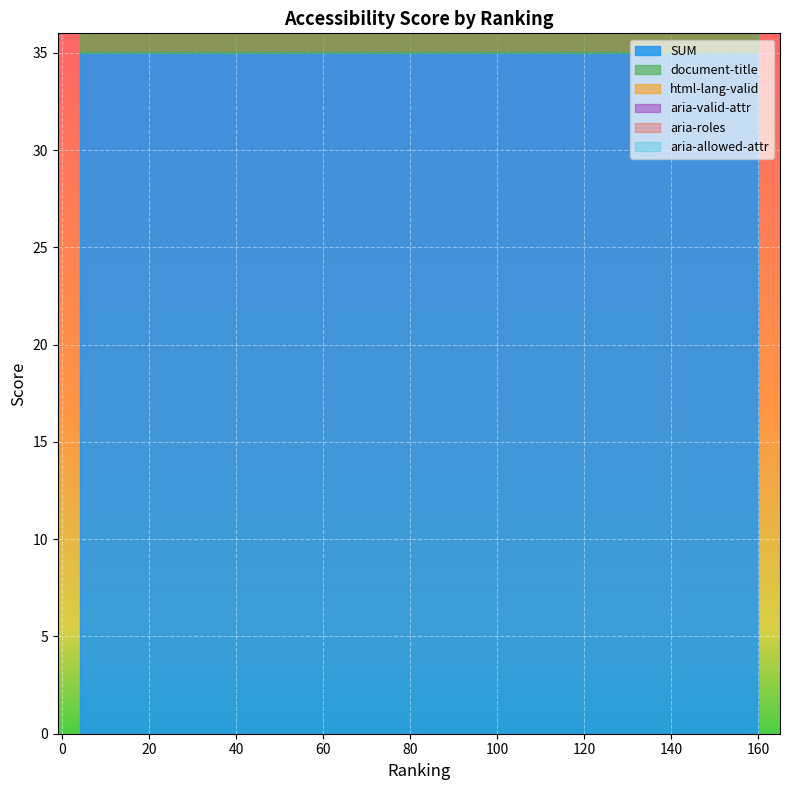

What is the sum of the document-title values at 102 and 103?

2